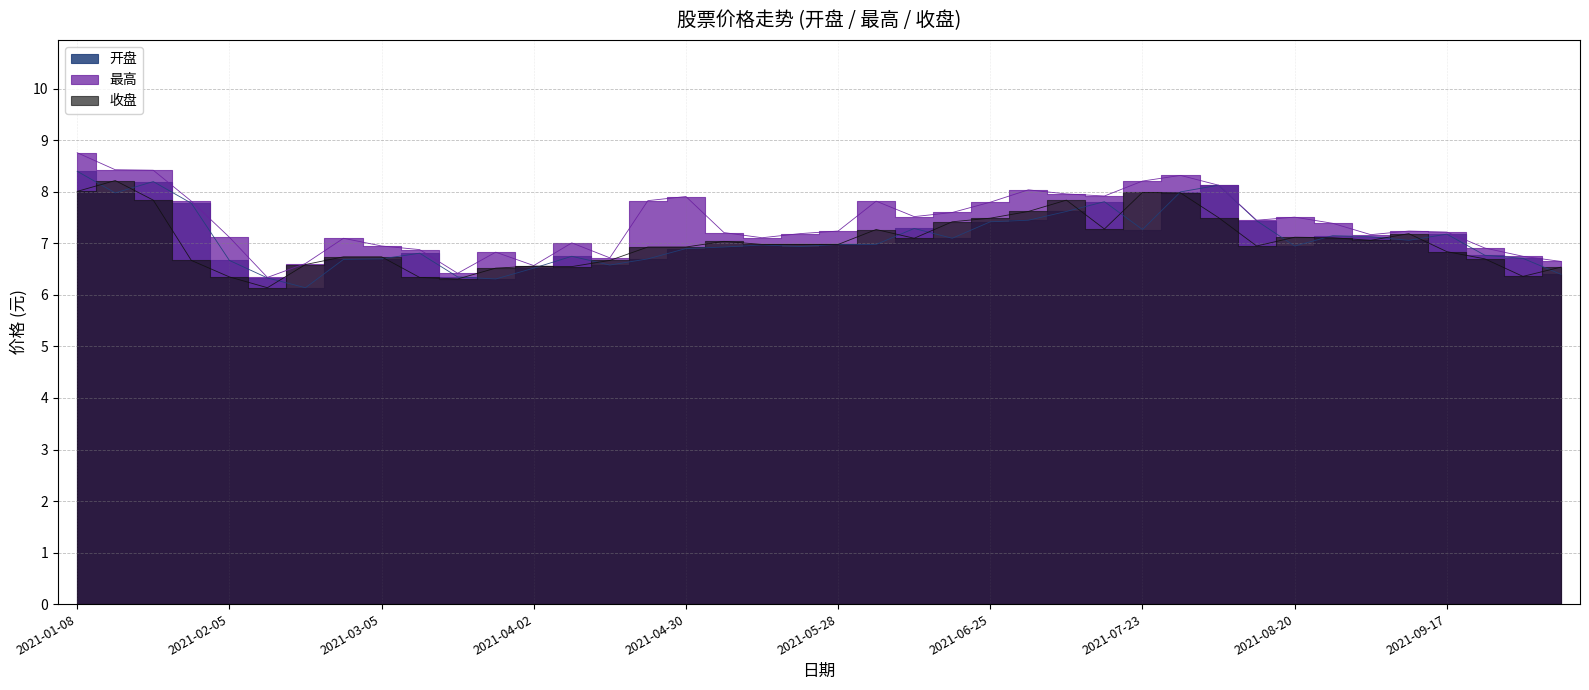

What is the minimum value for 开盘?

6.1